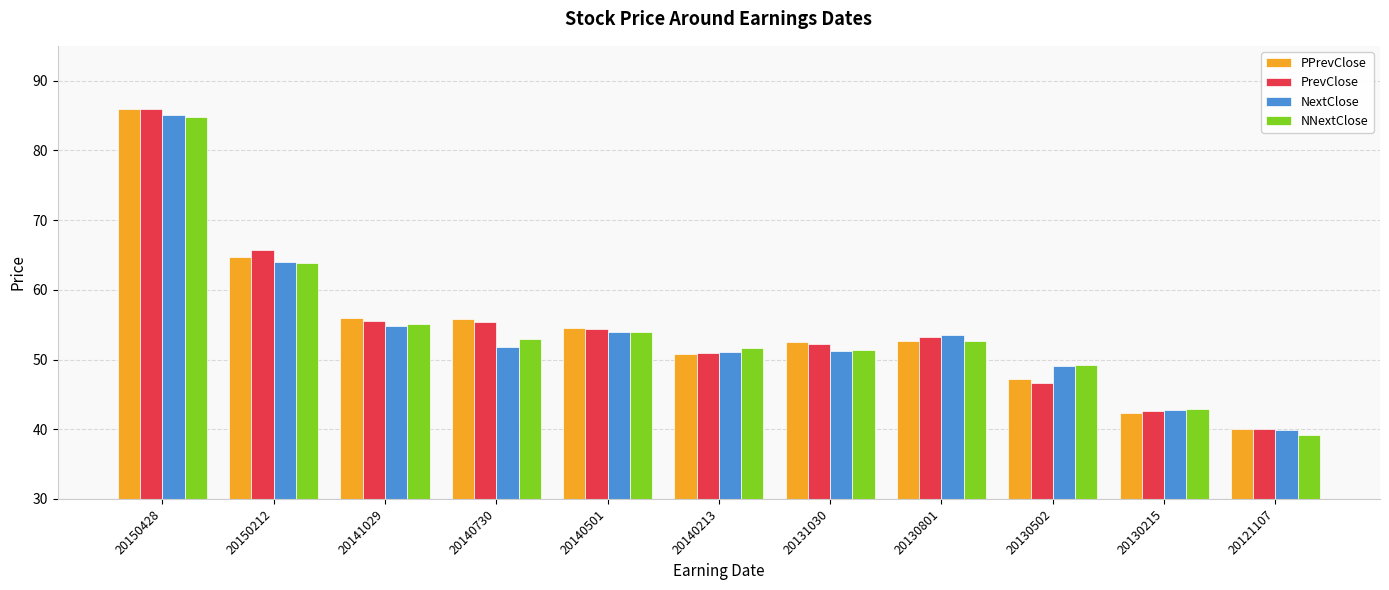

True or false: PrevClose has a value of 53.2 at 20130801.

True